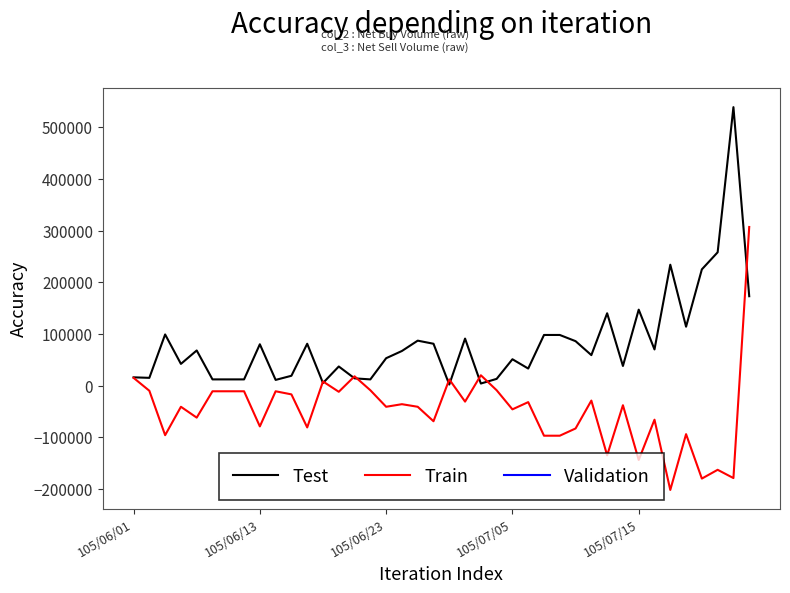

What is the highest value of the Test series?

539000